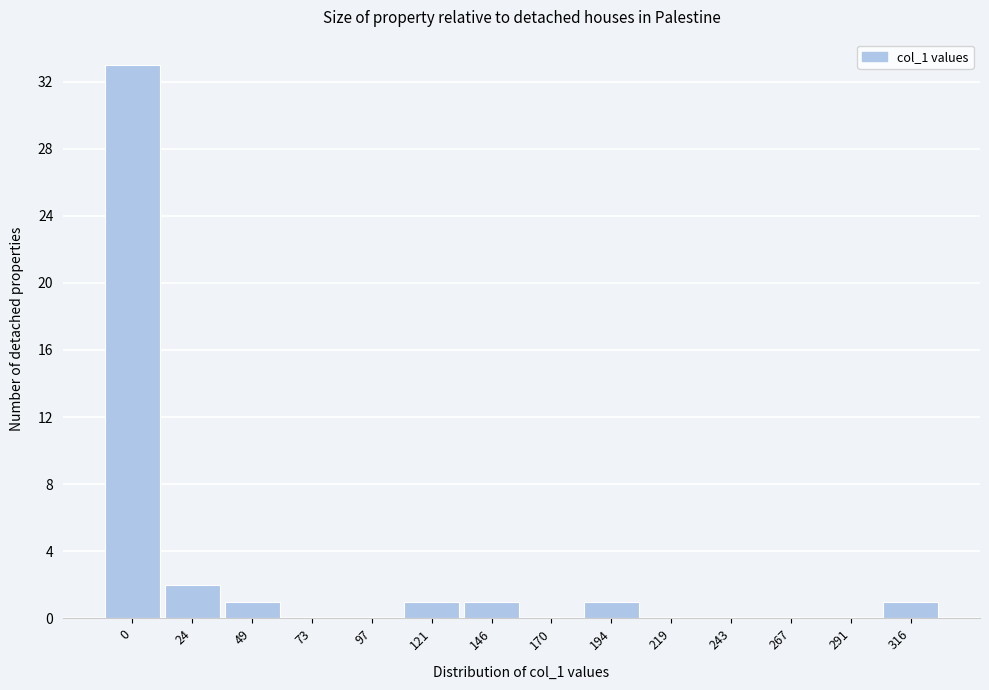

Reading right to left, what are all the values shown in this chart?

316=1	291=0	267=0	243=0	219=0	194=1	170=0	146=1	121=1	97=0	73=0	49=1	24=2	0=33